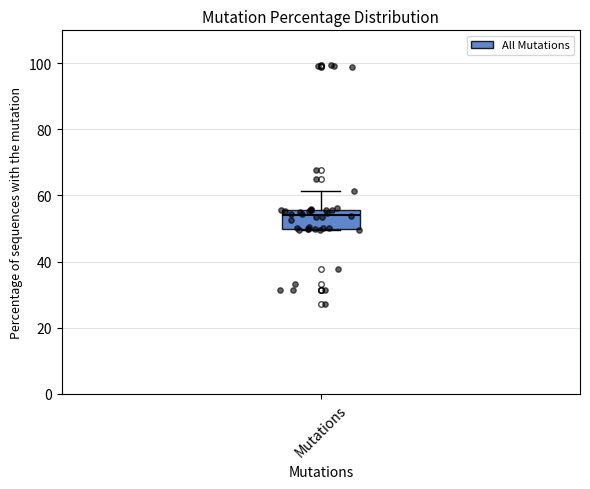

Read this box plot against the y-axis: the position of the median line, the range covered by the box, and the ends of both whiskers. The values are not printed on the chart, so give them approximately, as read against the axis.

median 54, box 50 to 56, whiskers 50 to 62